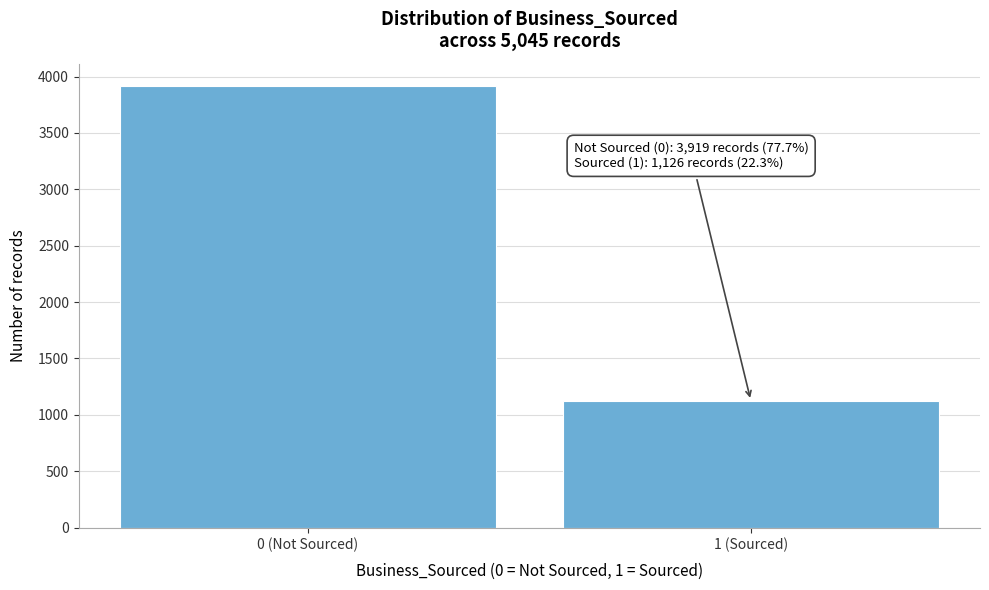

Reading left to right, extract all data points from this chart.

3919	1126